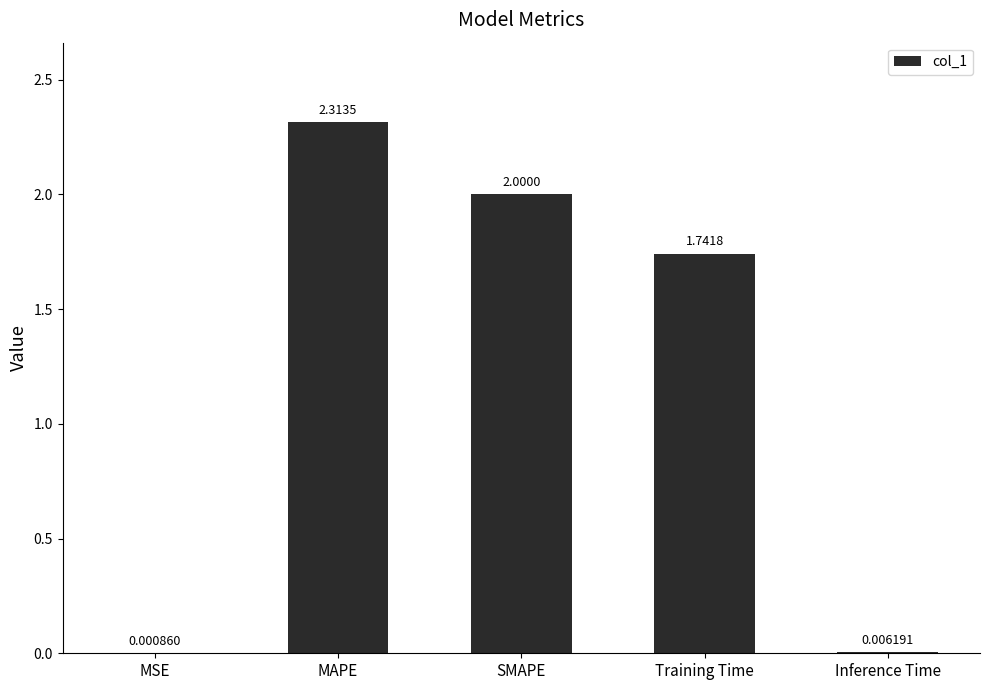

At which label does the data first exceed 1?

MAPE